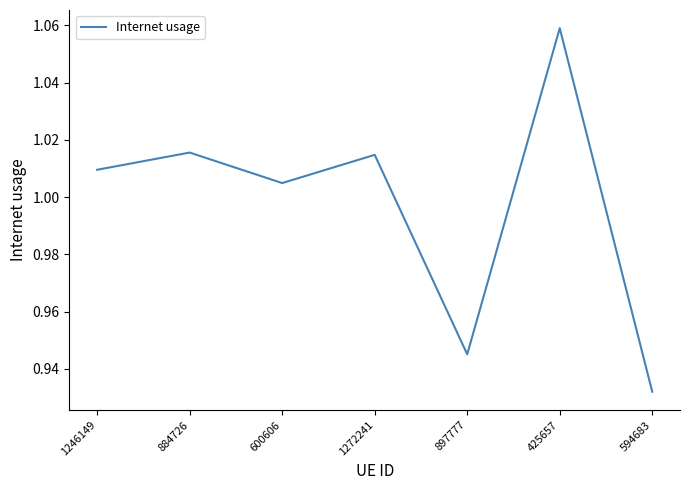

At which label is the value closest to 0?

594683